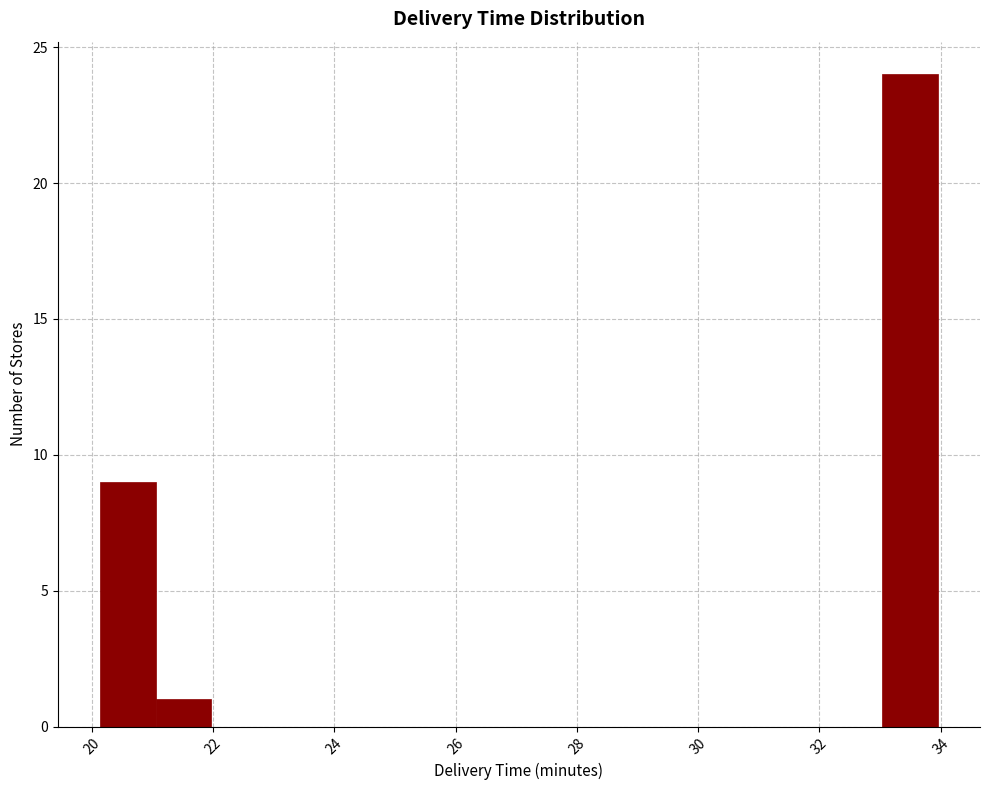

Reading left to right, list every bar in this chart as the range it spans on the x-axis followed by its height. Neither the bar edges nor the heights are printed on the chart, so give them approximately, as read against the axes.

20.2 to 21.0: 9
21.0 to 22.0: 1
22.0 to 22.8: 0
22.8 to 23.8: 0
23.8 to 24.8: 0
24.8 to 25.6: 0
25.6 to 26.6: 0
26.6 to 27.6: 0
27.6 to 28.4: 0
28.4 to 29.4: 0
29.4 to 30.2: 0
30.2 to 31.2: 0
31.2 to 32.2: 0
32.2 to 33.0: 0
33.0 to 34.0: 24